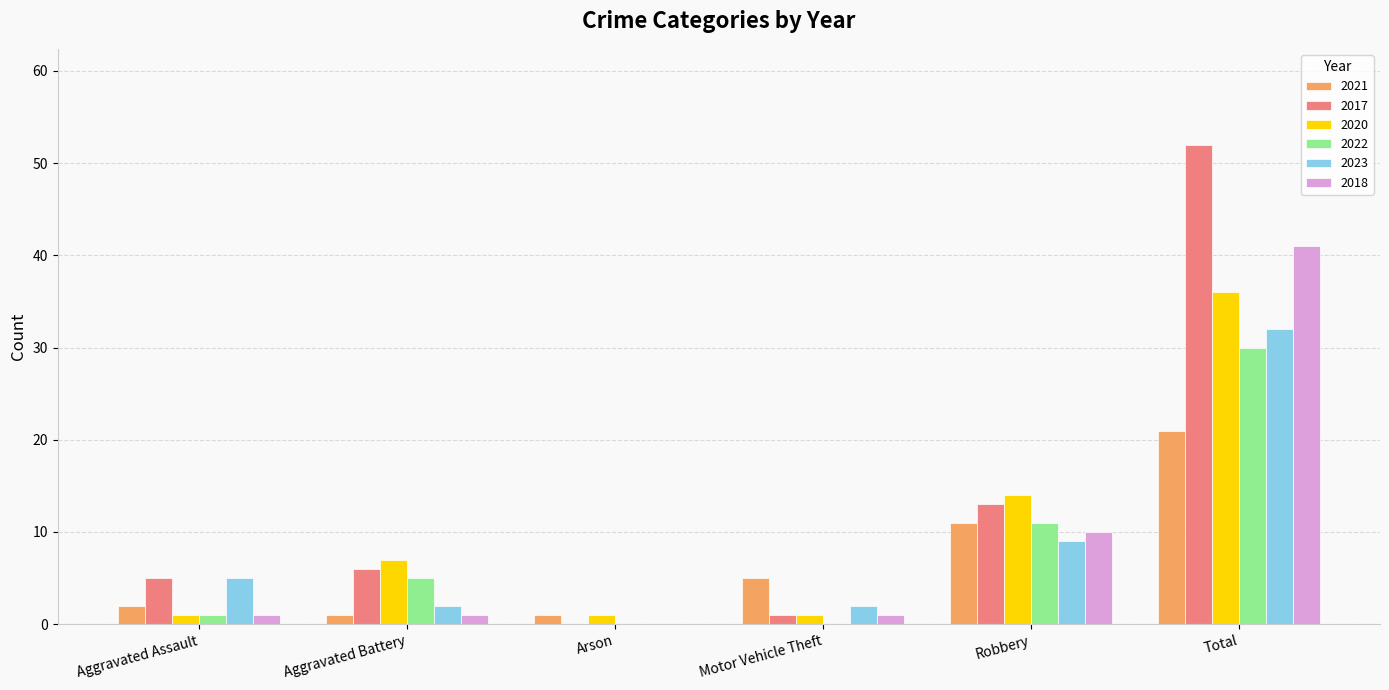

How many groups of bars are there?

6